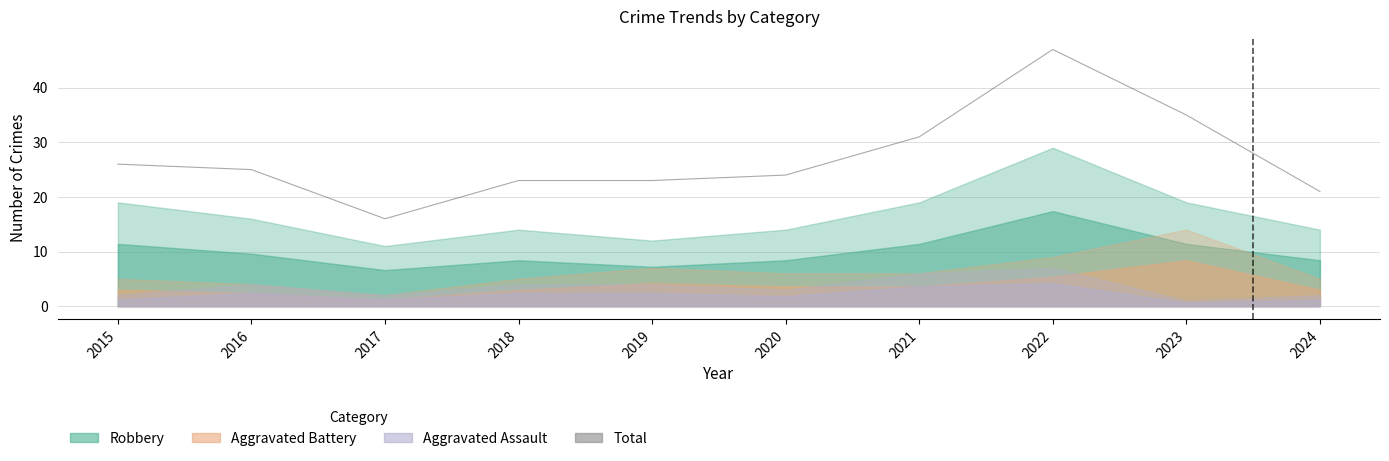

At which category does the data reach its first local peak?

2022